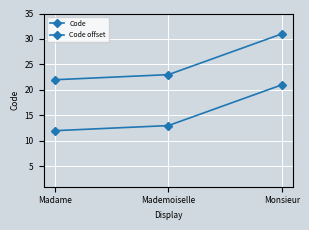

Count the number of data series in this chart.

2